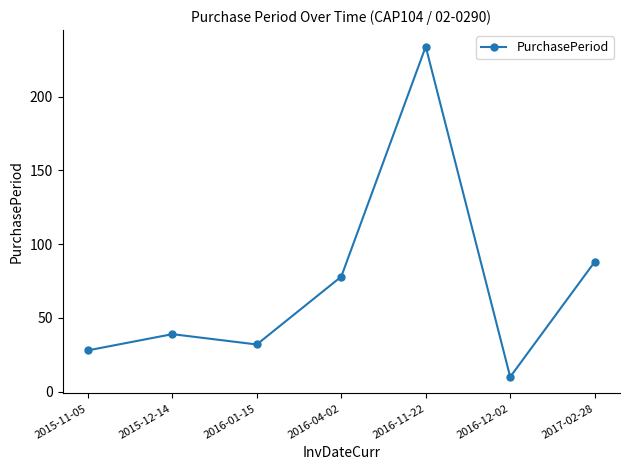

Where is the data nearest to the value 122?

2017-02-28